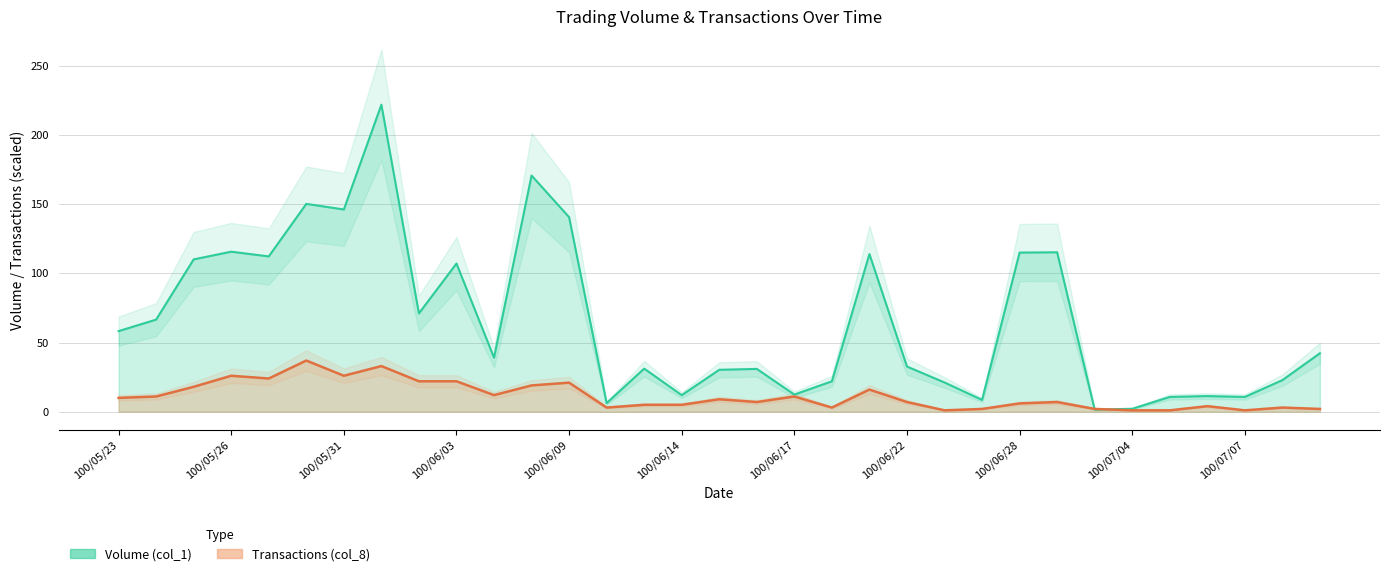

The Volume (col_1) series shows 55.3 at 100/06/03. True or false?

False